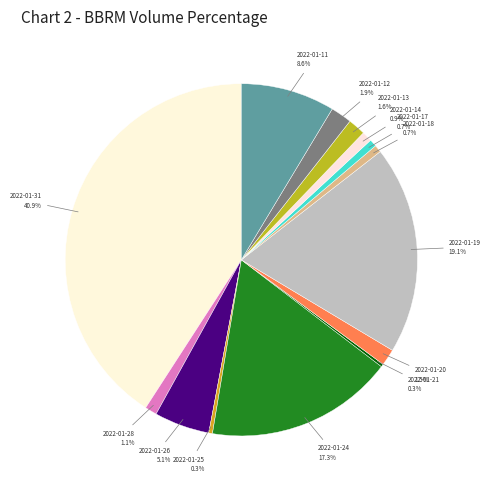

Which category has the biggest portion of the pie?

2022-01-31